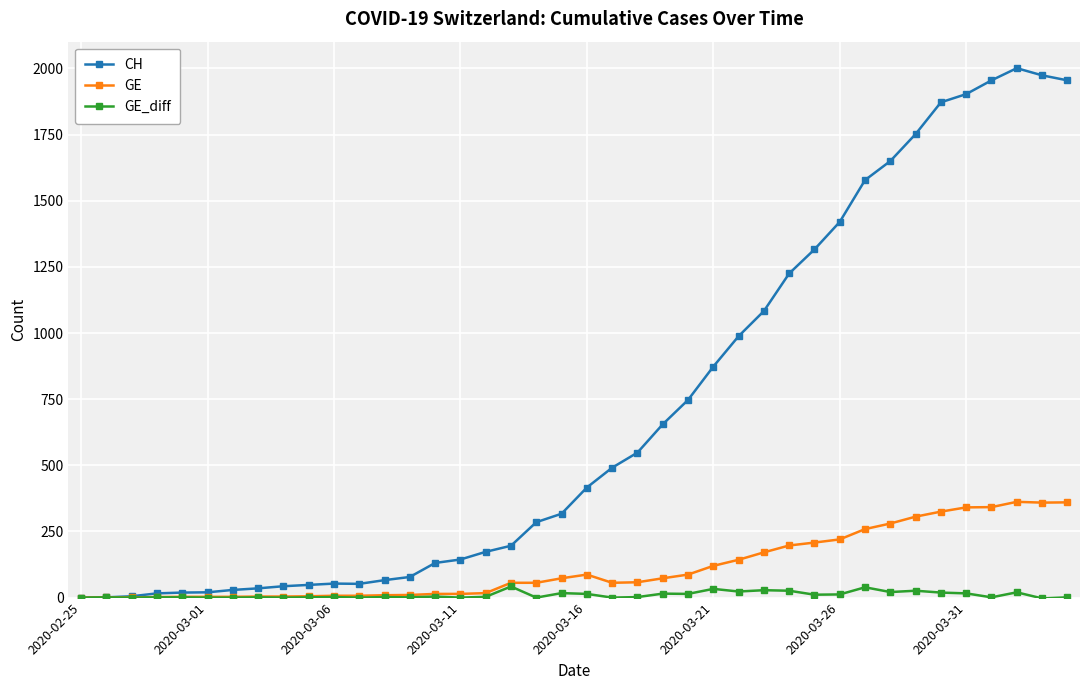

Does the chart display data point markers on the line(s)?

Yes